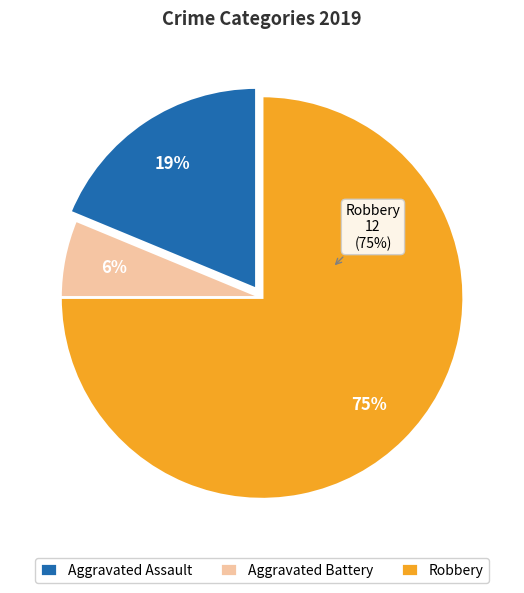

To the nearest percent, what is the difference between the Aggravated Assault and Robbery slice percentages?

56%